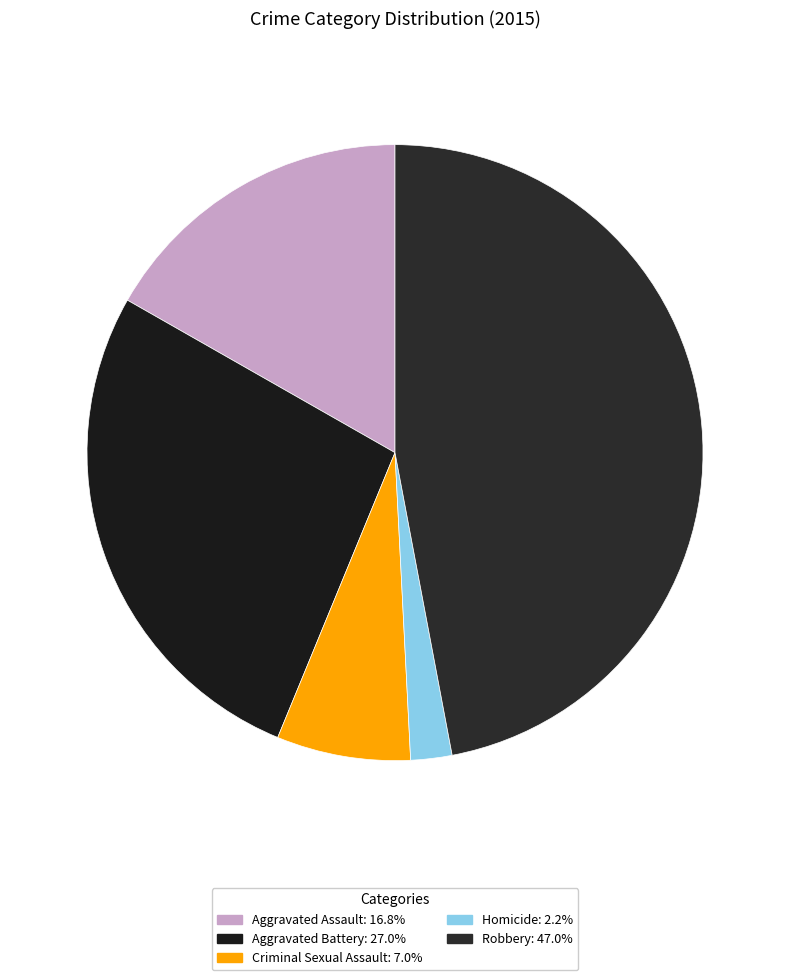

Is it true that Aggravated Assault is 6% of the pie?

False